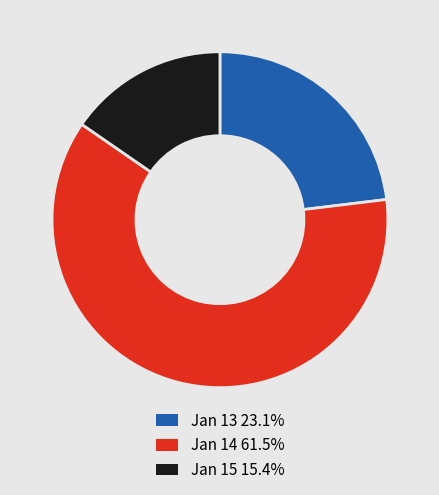

How many segments does this pie chart have?

3